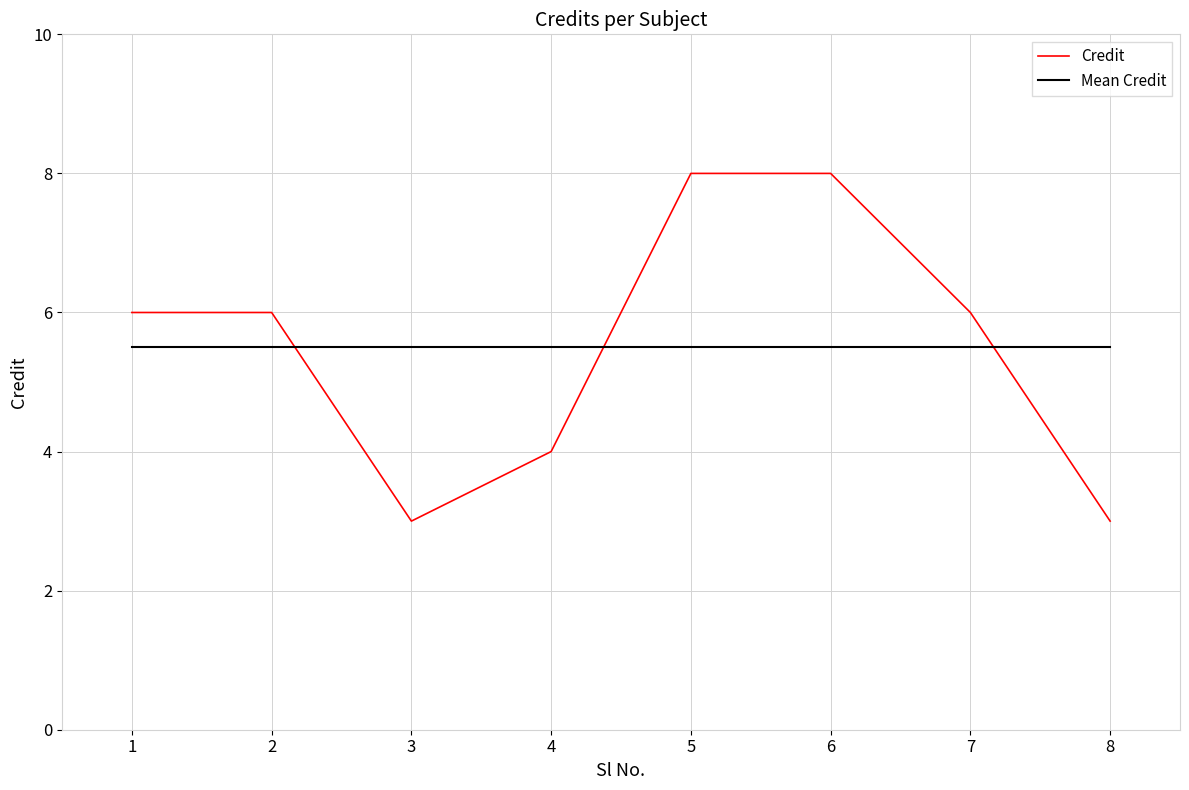

How many lines are shown in the chart?

2